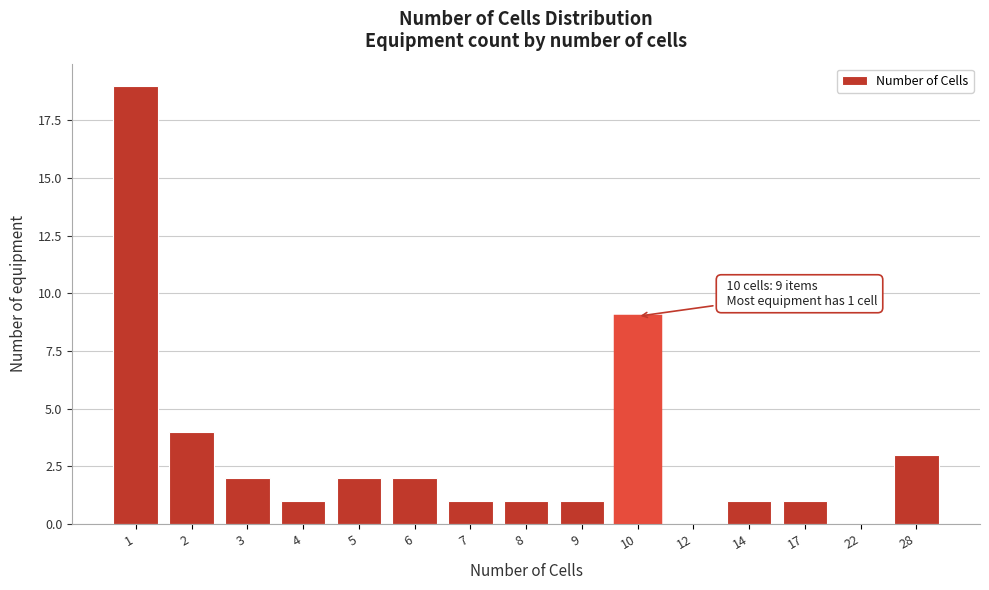

Reading left to right, extract all data points from this chart.

1=19	2=4	3=2	4=1	5=2	6=2	7=1	8=1	9=1	10=9	12=0	14=1	17=1	22=0	28=3